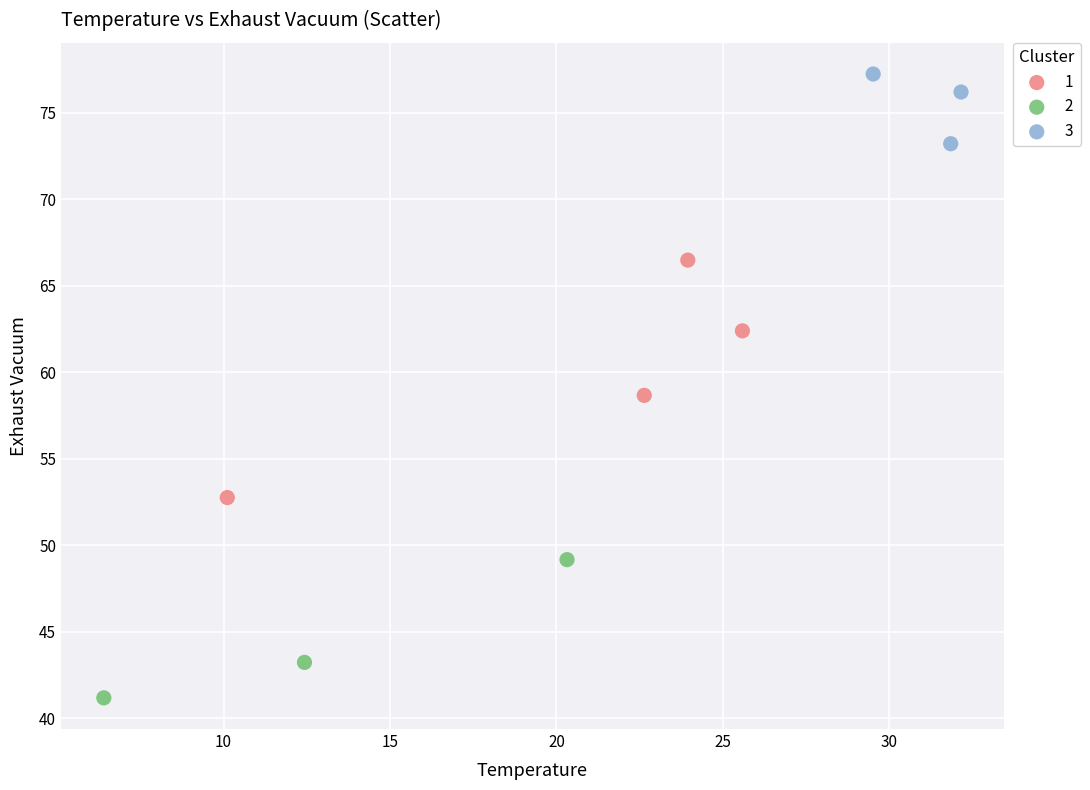

Which series has the widest spread of Y values?

1